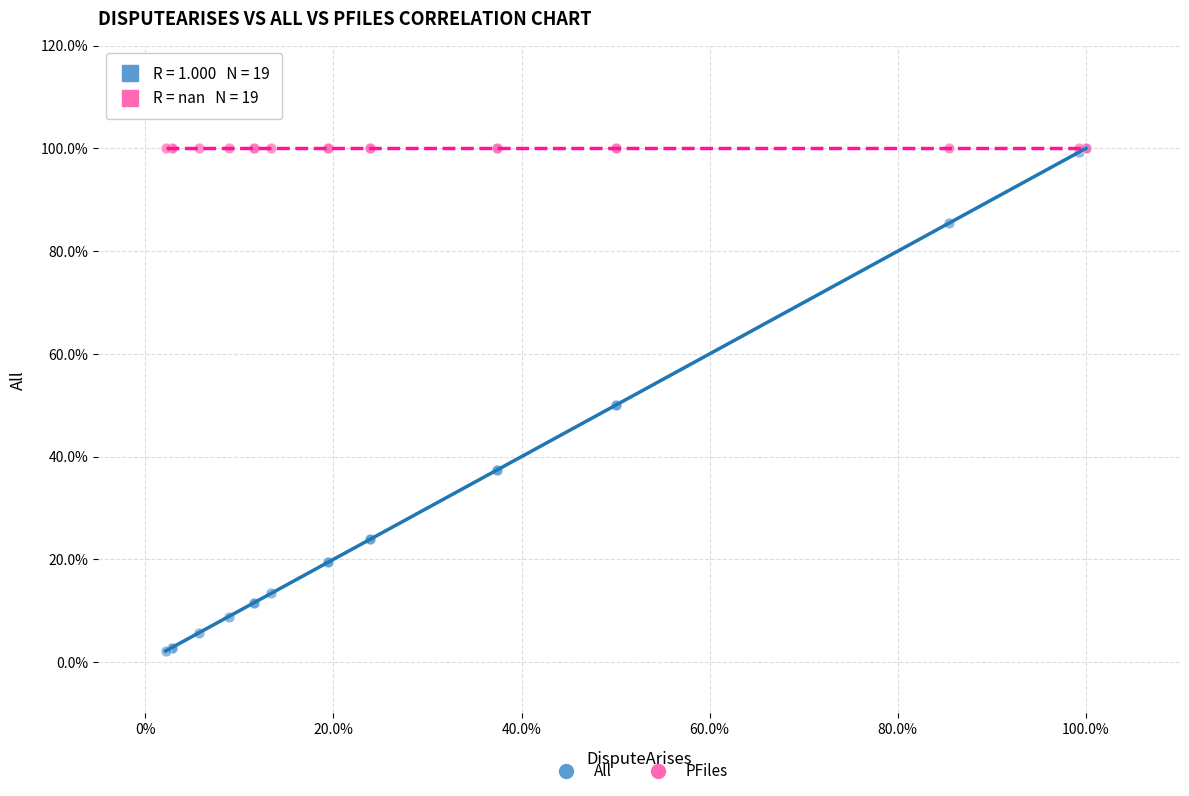

What are all the series names shown in the legend?

All, PFiles